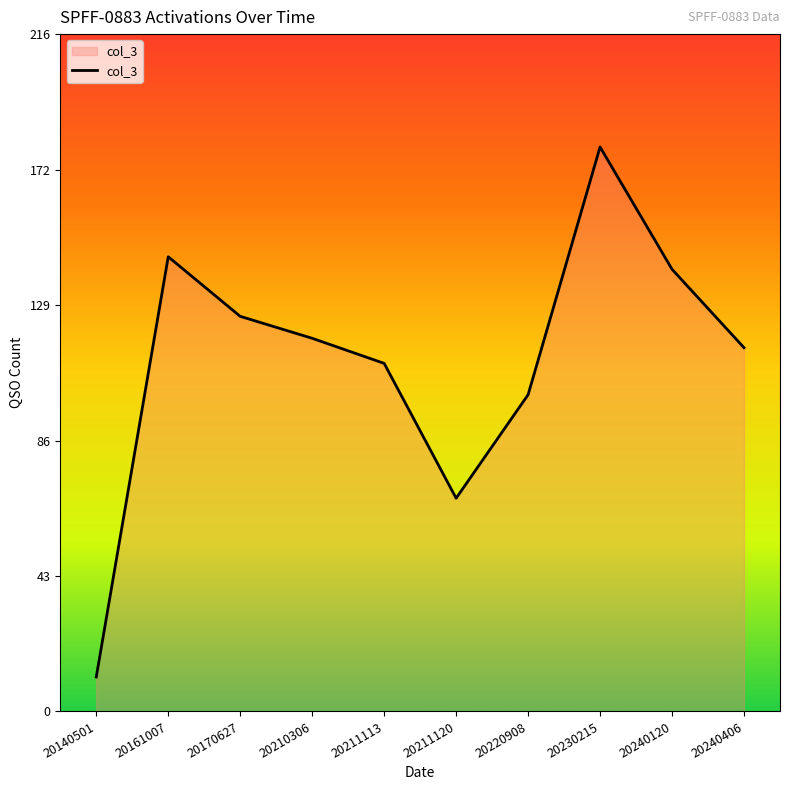

Reading left to right, list all the values displayed in this chart.

11	145	126	119	111	68	101	180	141	116